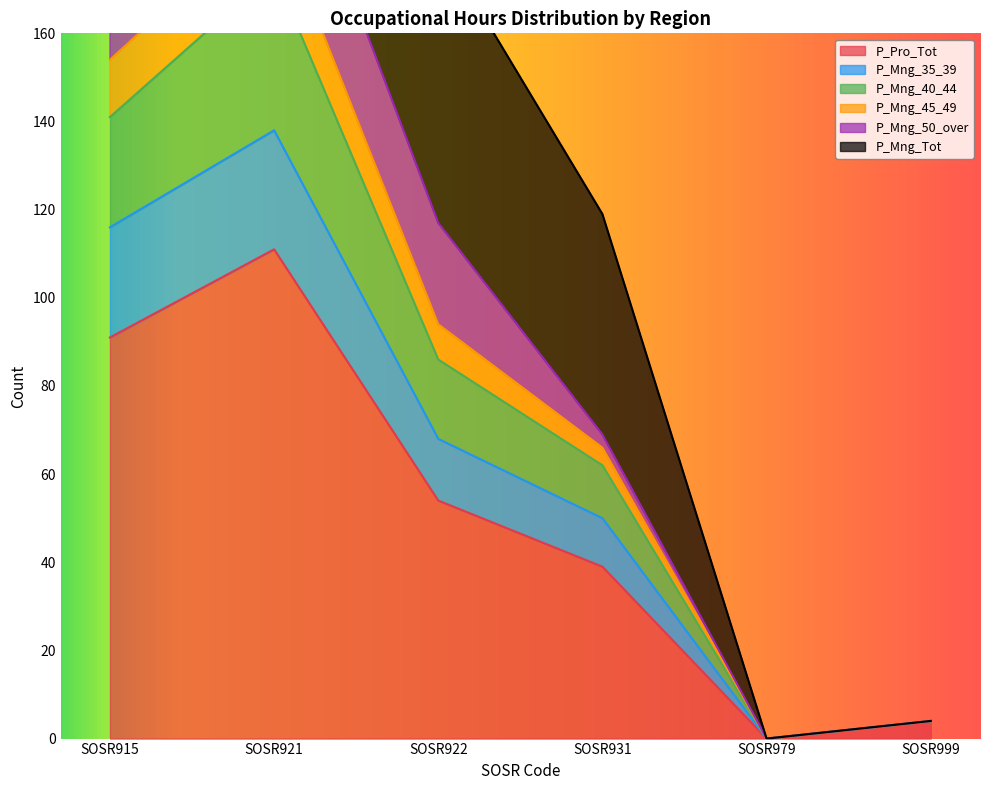

At which label is P_Pro_Tot closest to 55?

SOSR922